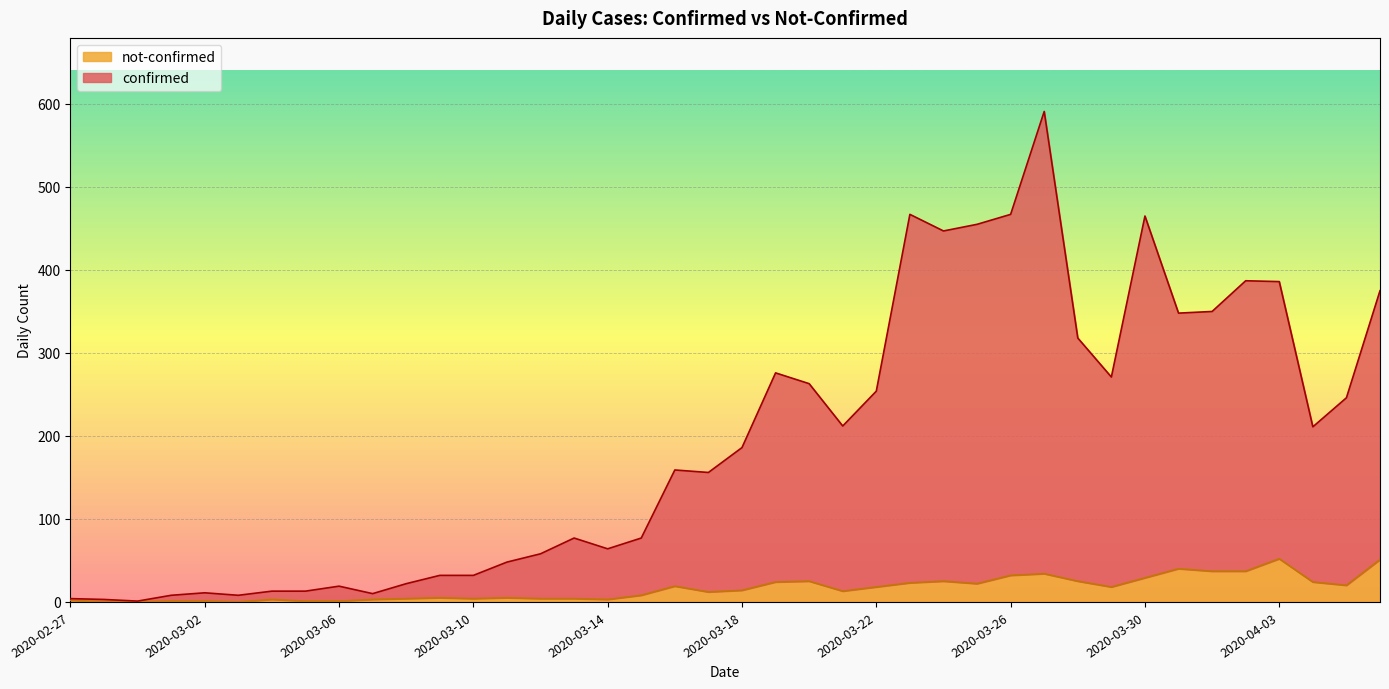

Rank the series by their maximum value, from lowest to highest.

not-confirmed, confirmed